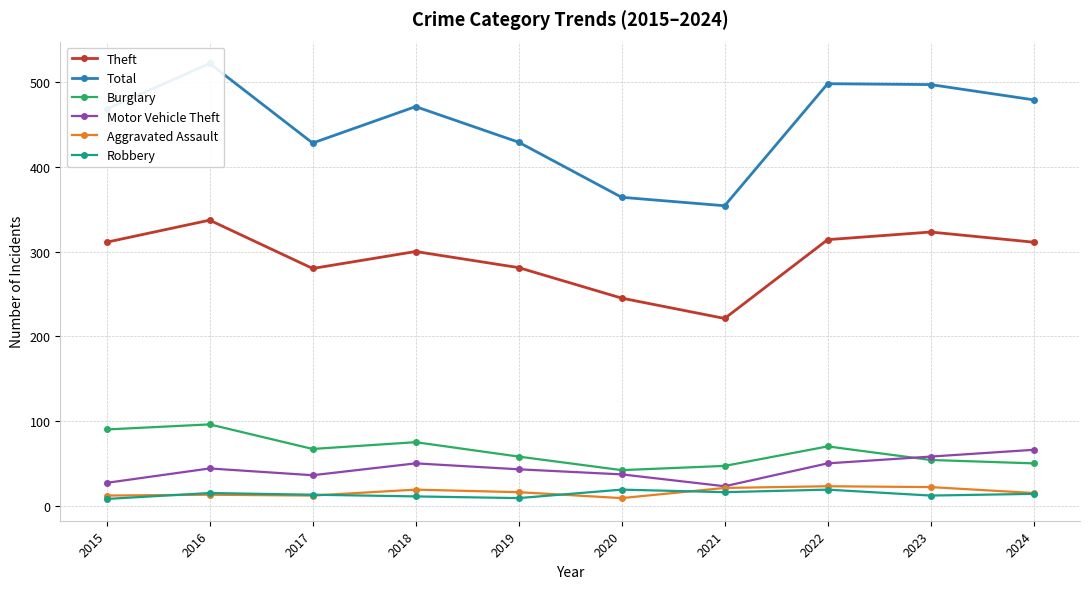

True or false: Robbery and Motor Vehicle Theft intersect in this chart.

False